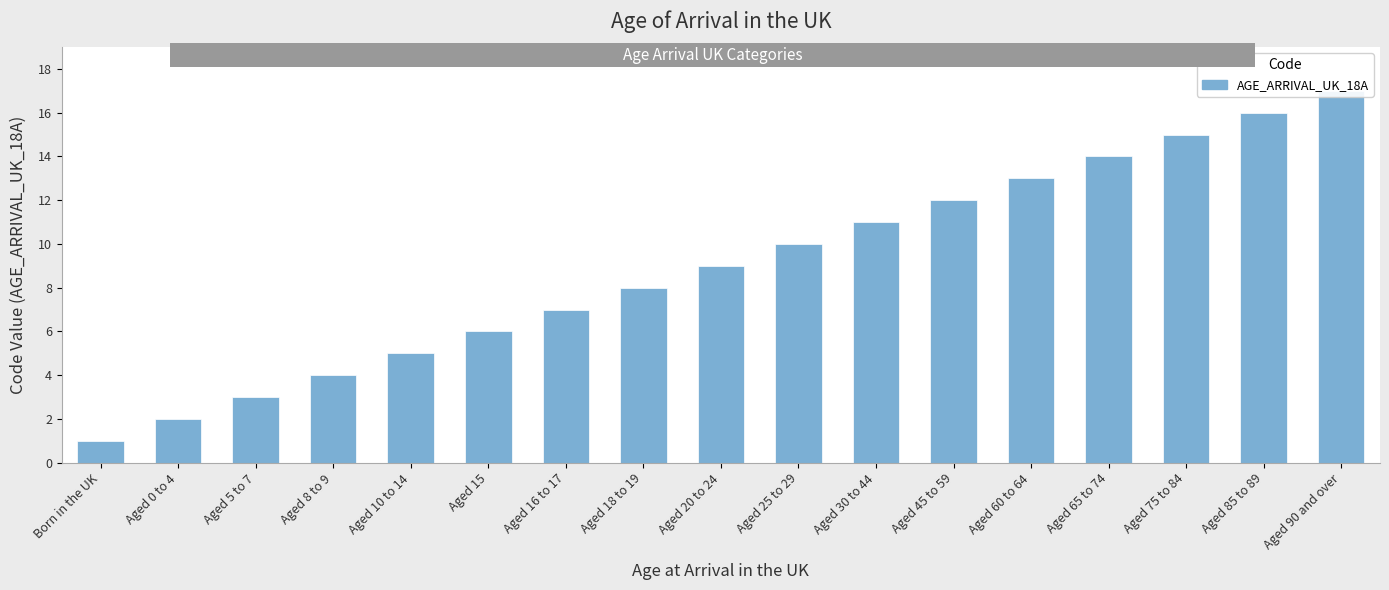

What is the label of the 11th bar from the left?

Aged 30 to 44